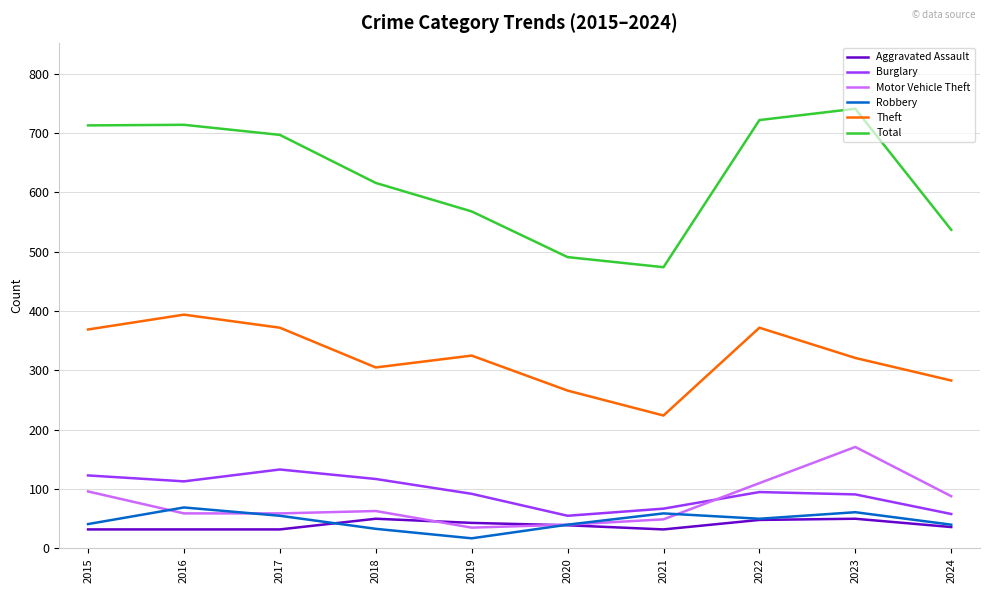

Which series has the largest total across all categories?

Total